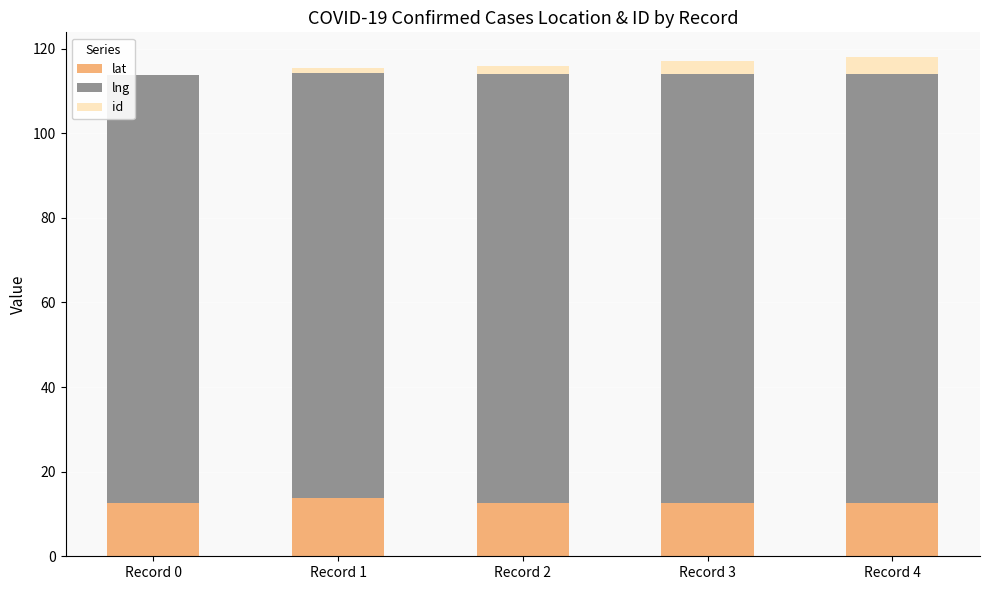

What is the difference between the lat values at Record 1 and Record 0?

1.1